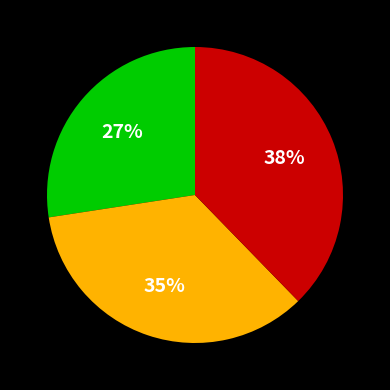

Is there any slice that represents more than half of the pie?

No